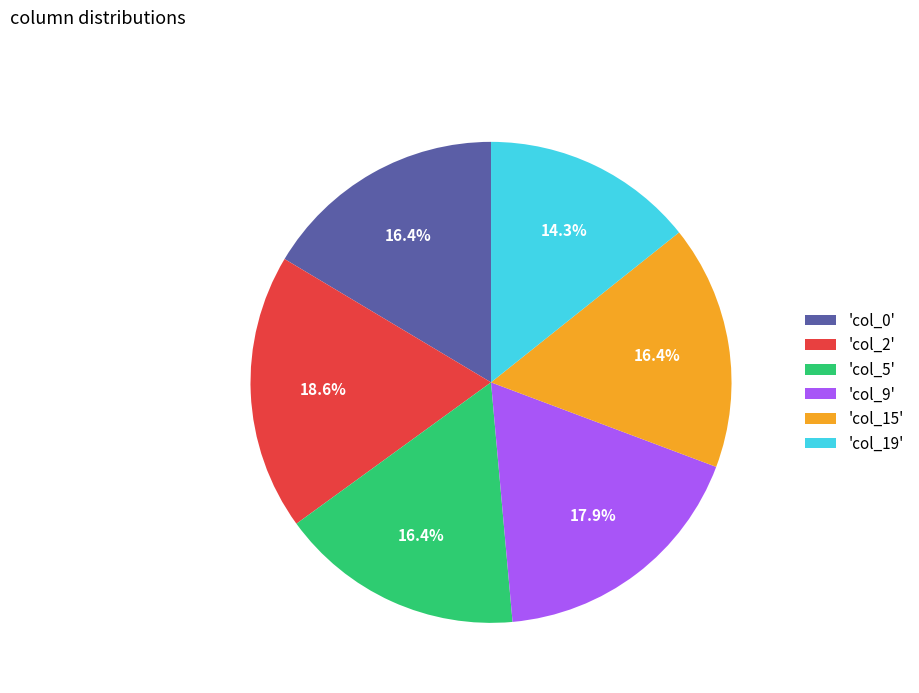

How many segments does this pie chart have?

6